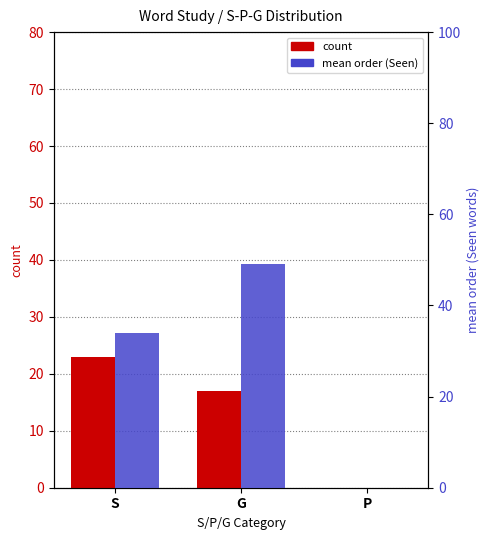

At how many categories does at least one series exceed 15?

2